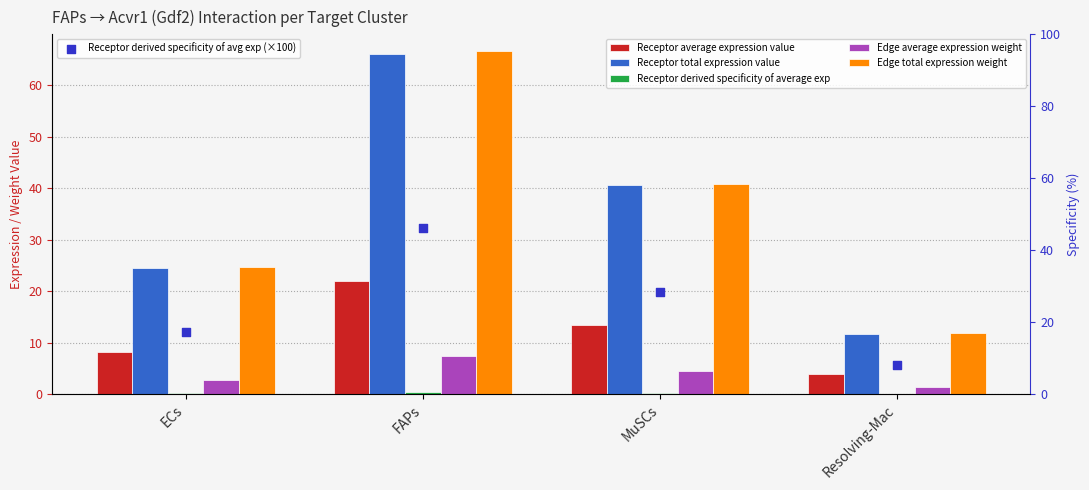

At which category is the sum across all series the highest?

FAPs